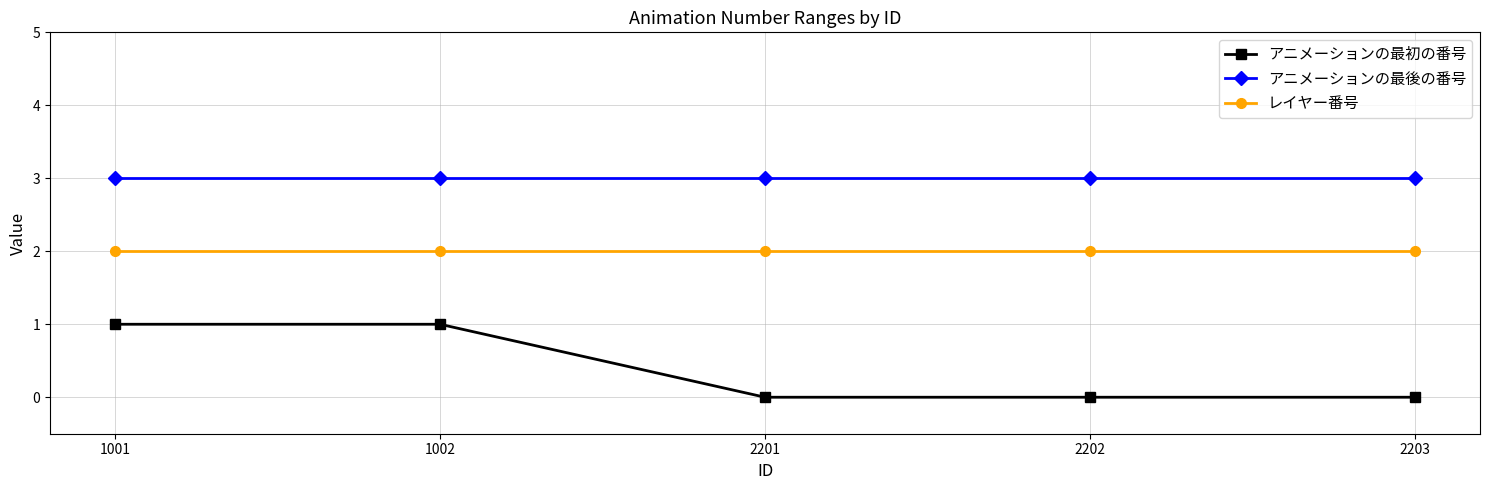

What is the sum of all レイヤー番号 values?

10